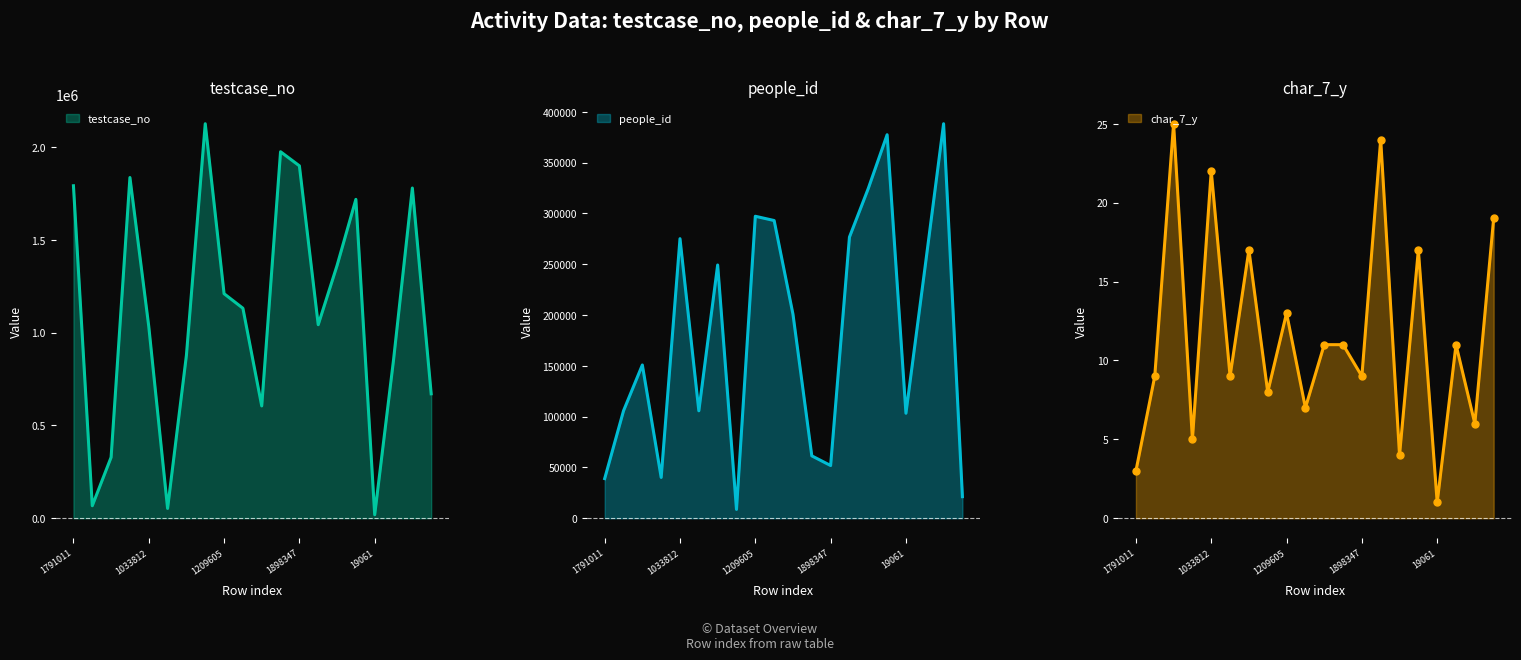

True or false: char_7_y has a value of 12 at 53057.

False